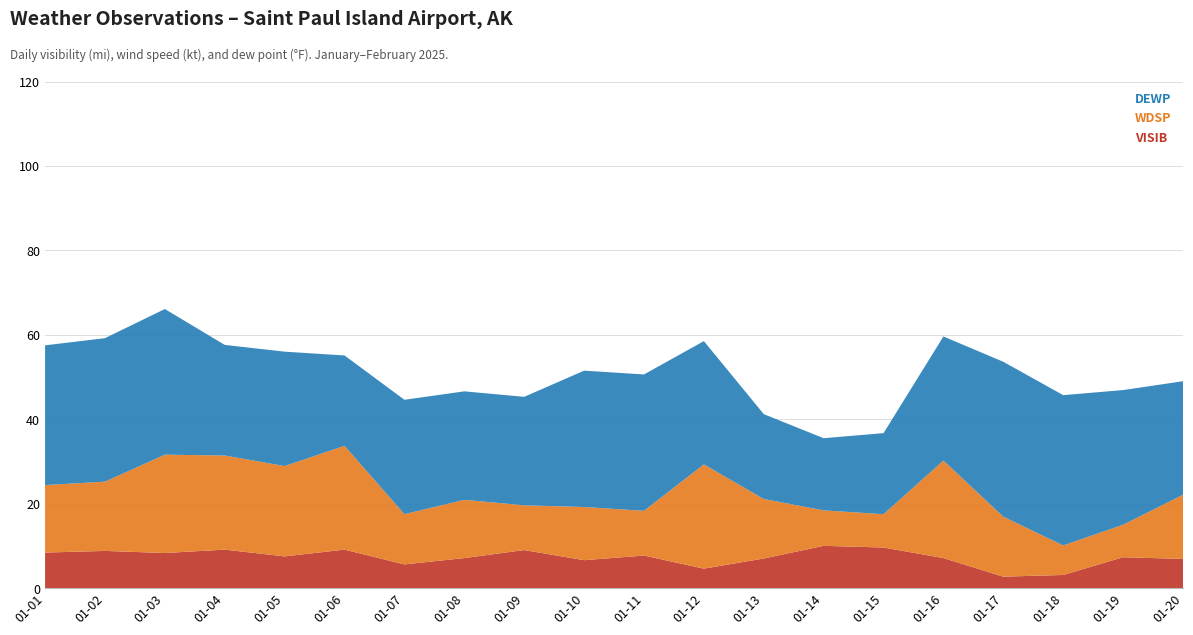

What is the total value across all series at 01-01?

57.5